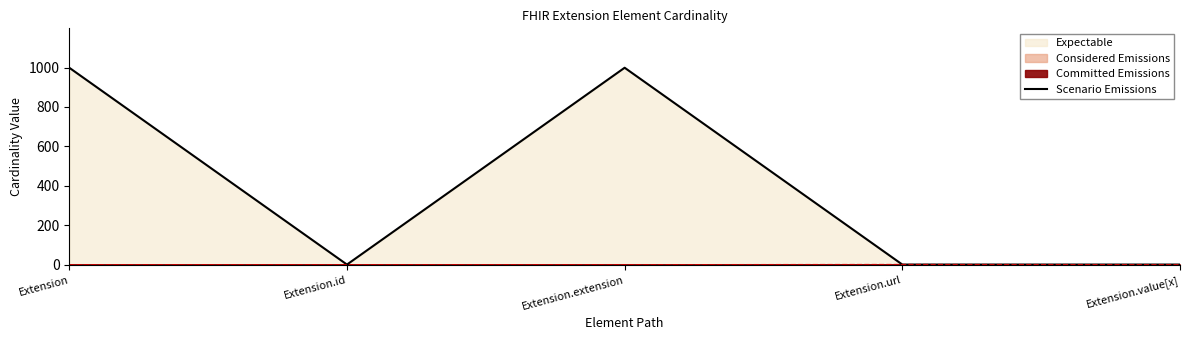

Rank the categories by value from highest to lowest.

Extension, Extension.extension, Extension.id, Extension.url, Extension.value[x]